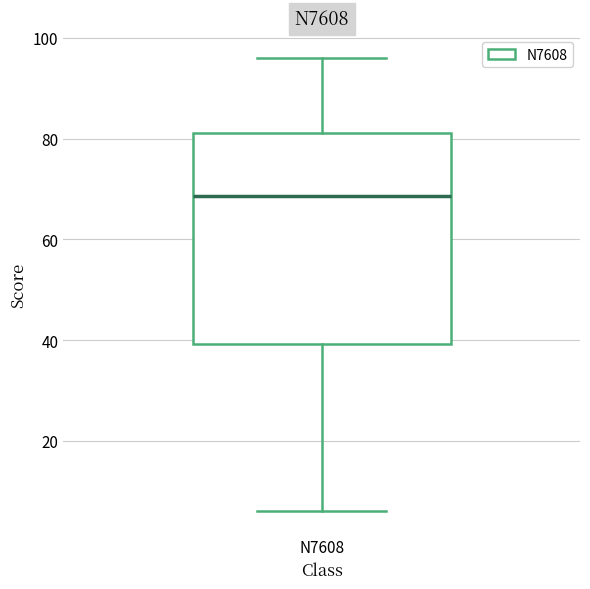

Read this box plot against the y-axis: the position of the median line, the range covered by the box, and the ends of both whiskers. The values are not printed on the chart, so give them approximately, as read against the axis.

median 68, box 40 to 82, whiskers 6 to 96